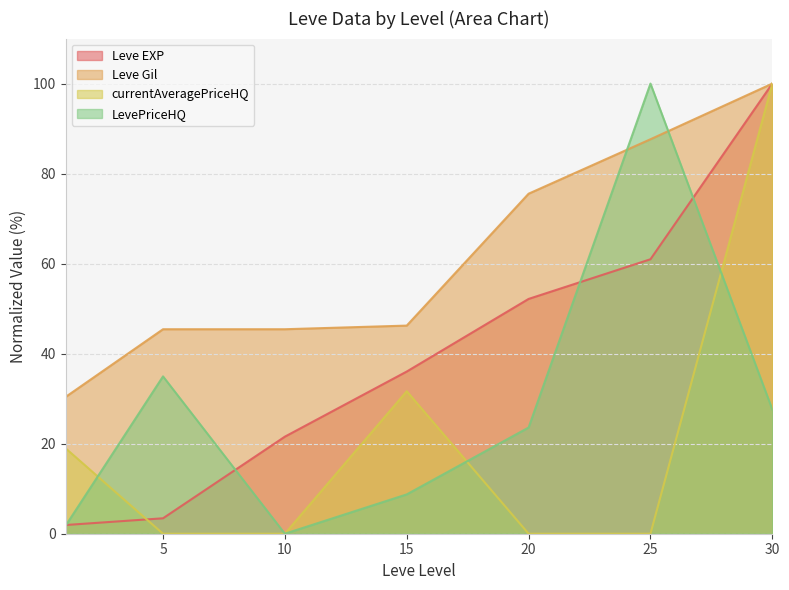

Which series has the largest total across all categories?

Leve Gil